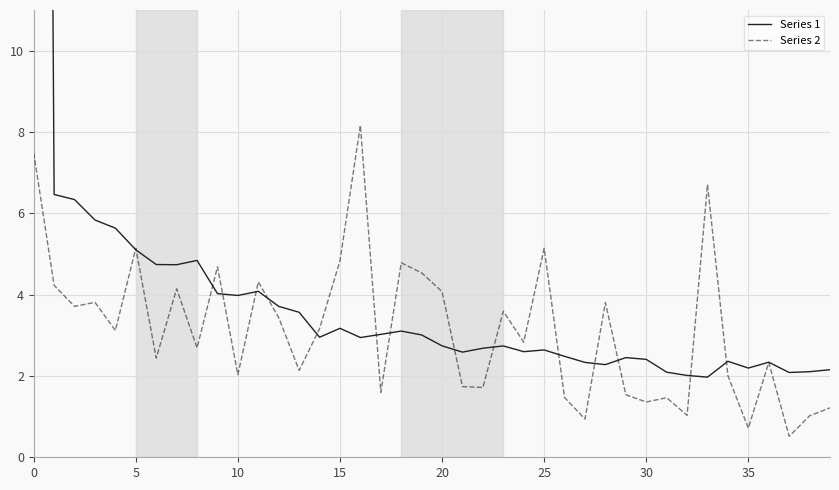

Between 0 and 26, which series saw the biggest shift?

Series 1